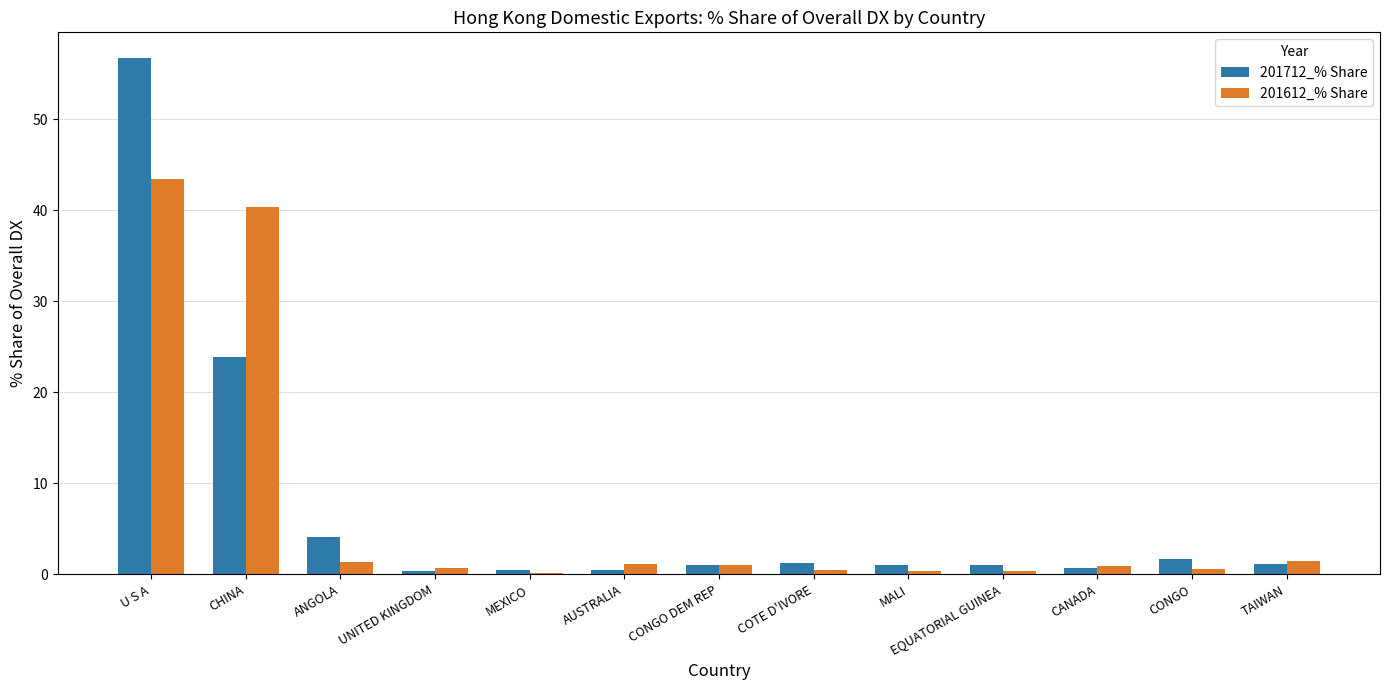

What is the total value across all series at U S A?

100.2